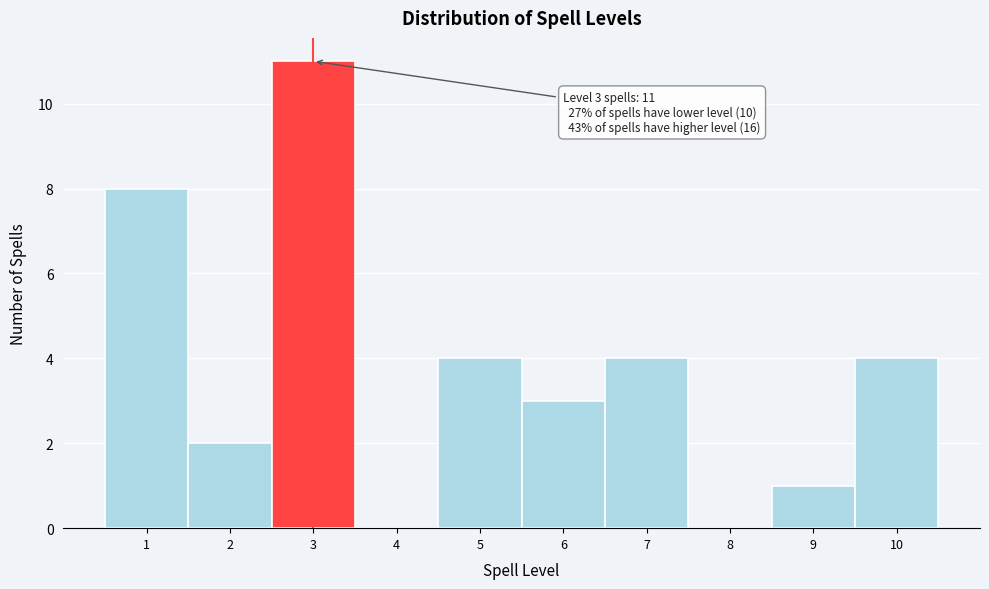

Reading left to right, list all the values displayed in this chart.

1=8	2=2	3=11	4=0	5=4	6=3	7=4	8=0	9=1	10=4